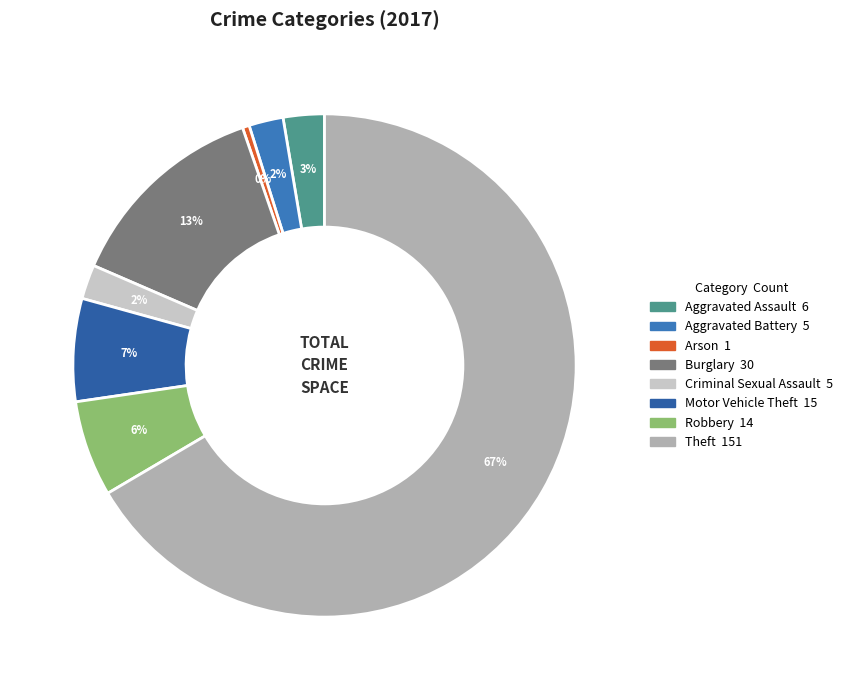

How many segments does this pie chart have?

8